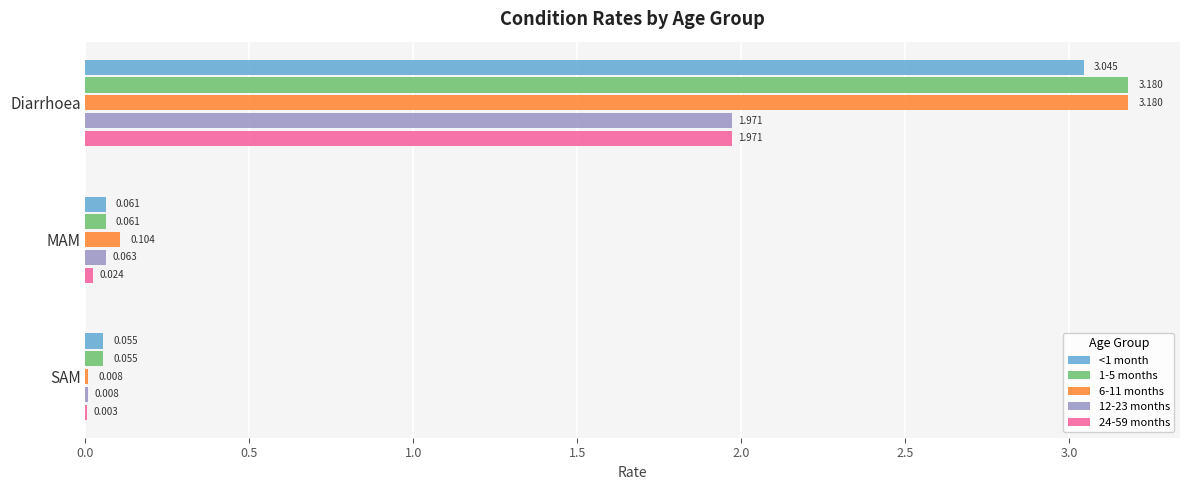

At which category is the sum across all series the highest?

Diarrhoea